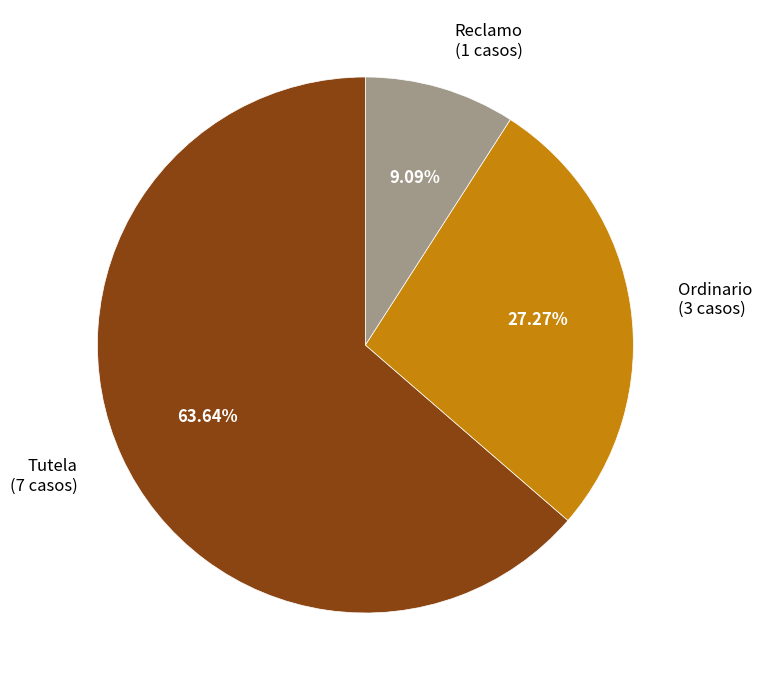

To the nearest percent, what is the difference between the Tutela and Reclamo slice percentages?

55%